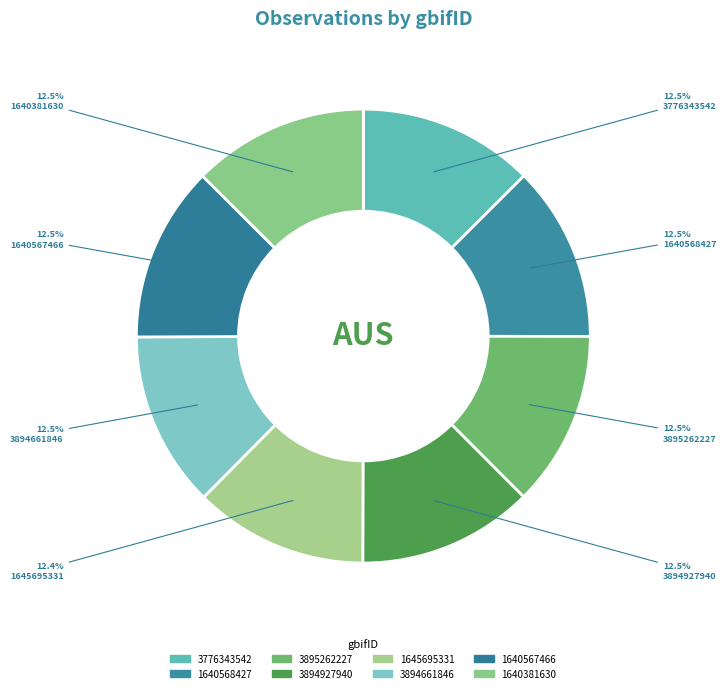

The 1640568427 slice represents 1% of the pie. True or false?

False